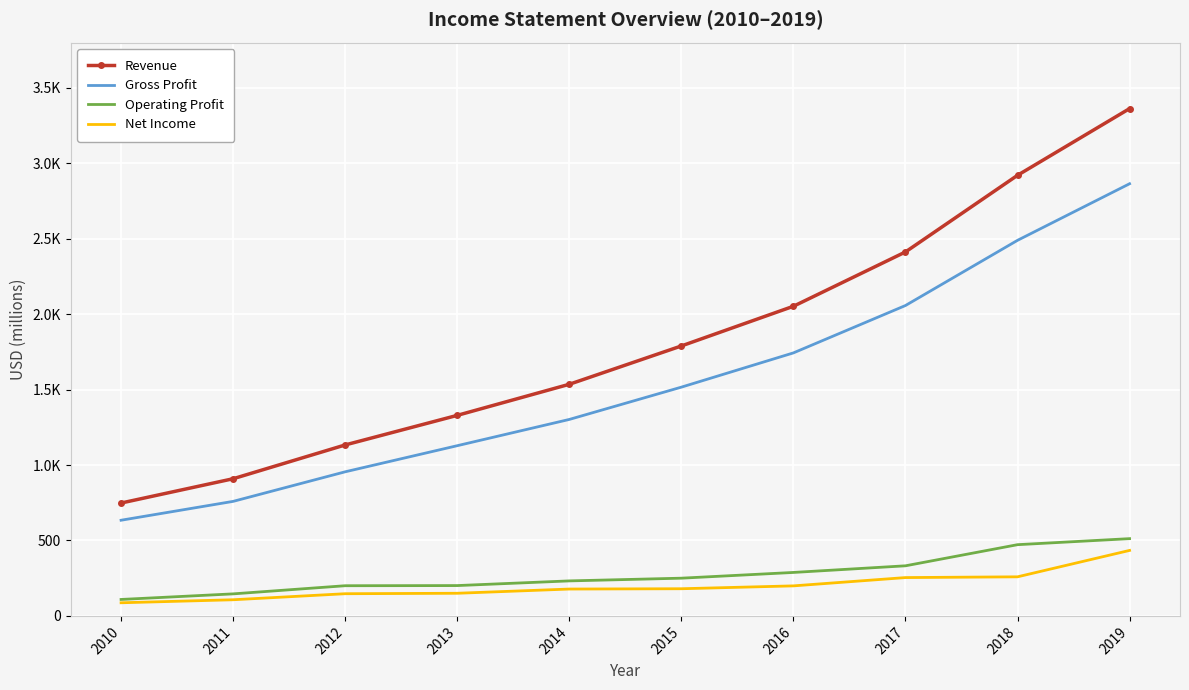

What are all the series names shown in the legend?

Revenue, Gross Profit, Operating Profit, Net Income